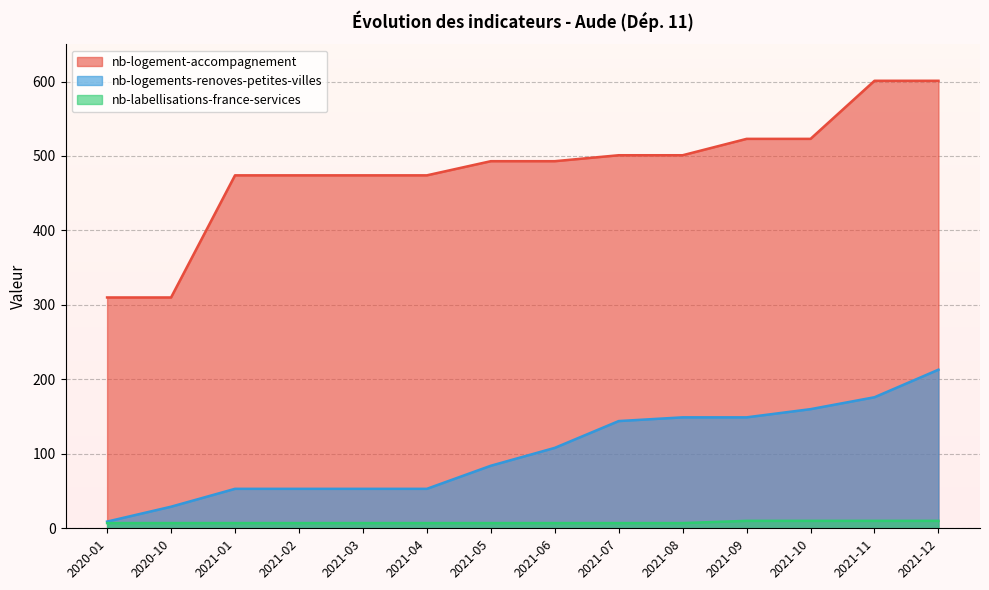

True or false: nb-labellisations-france-services and nb-logements-renoves-petites-villes intersect in this chart.

False